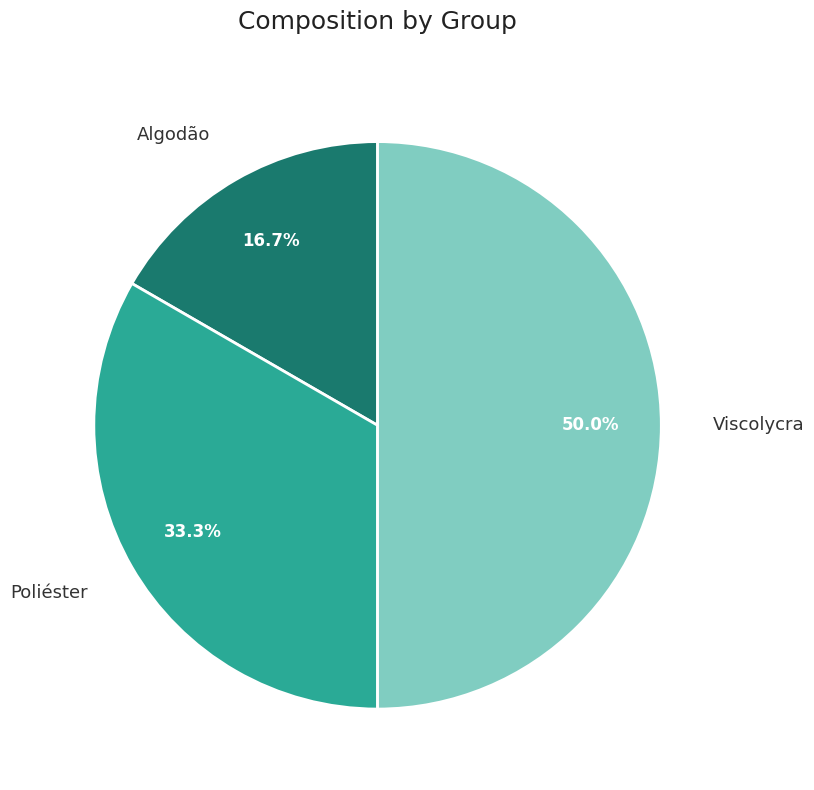

How many slices are in this pie chart?

3